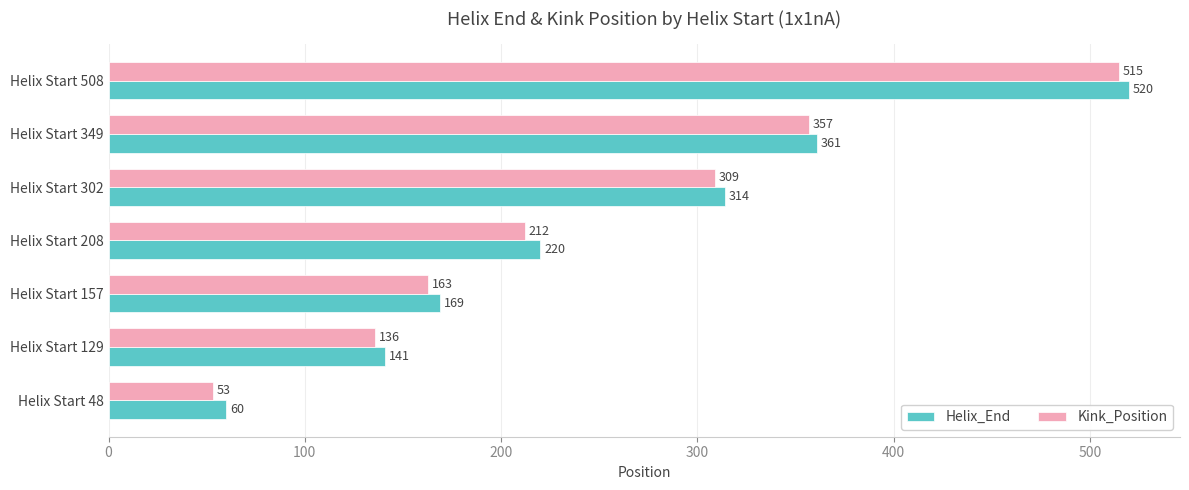

What is the spread (max minus min) of values at Helix Start 157?

6